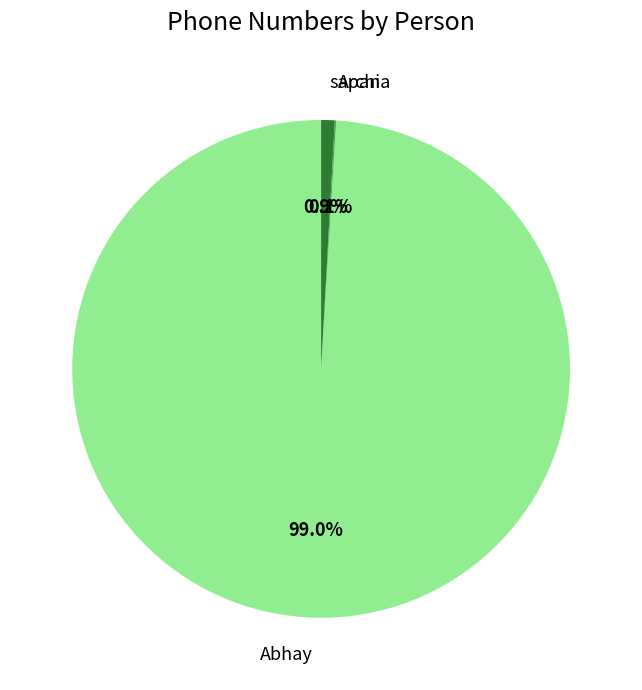

What is the majority slice?

Abhay